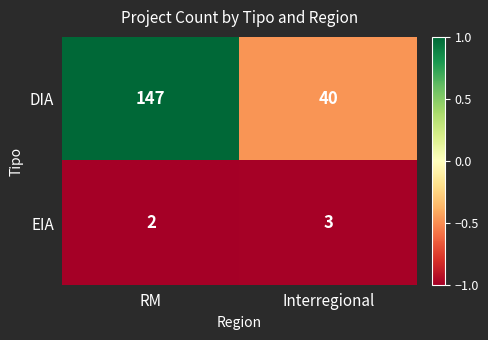

What is the highest value of the EIA series?

3